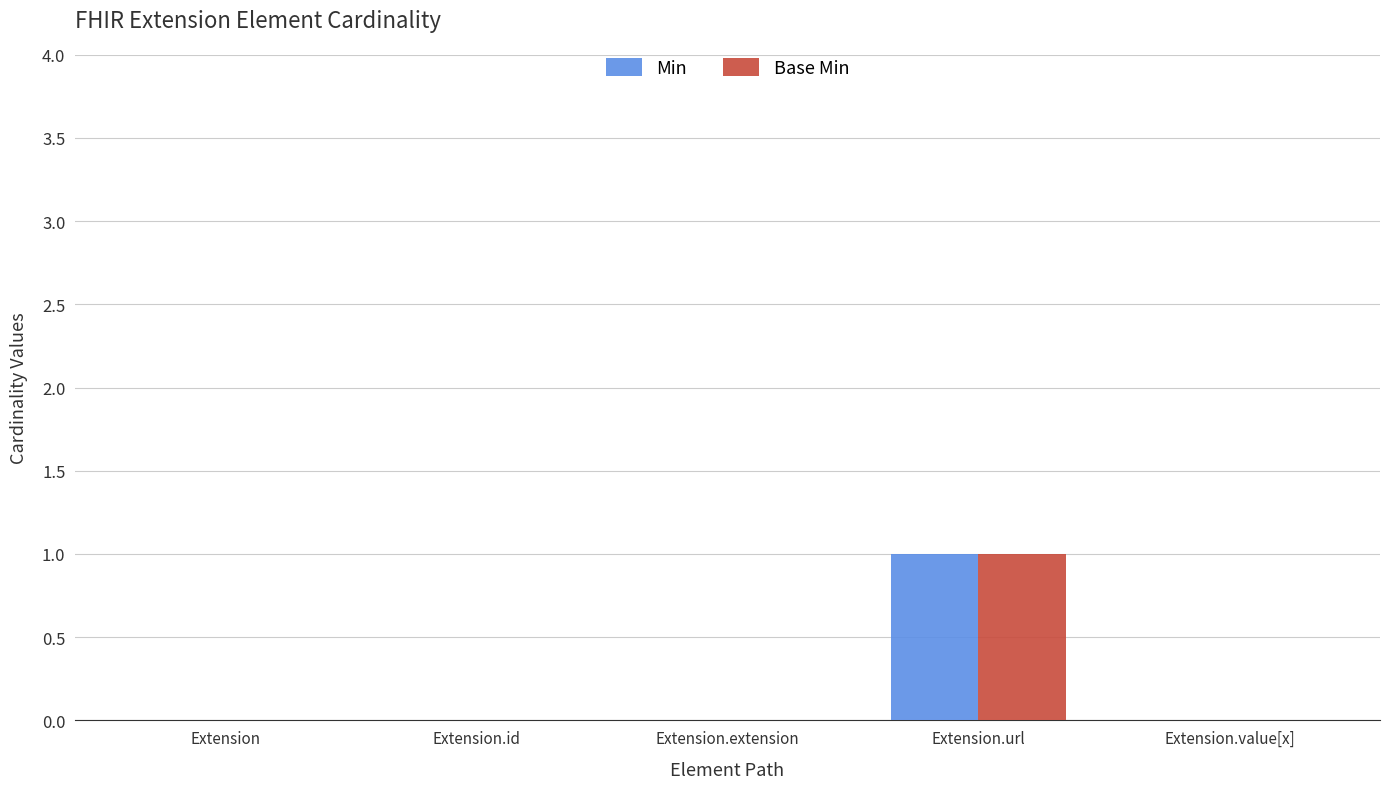

How many groups of bars are there?

5